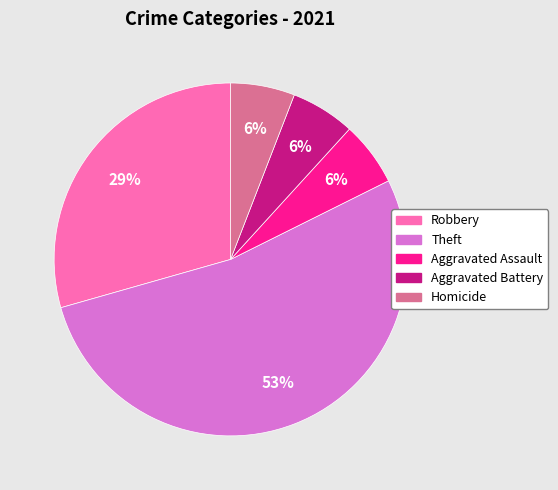

Do Aggravated Battery and Theft together represent more than half of the pie?

Yes